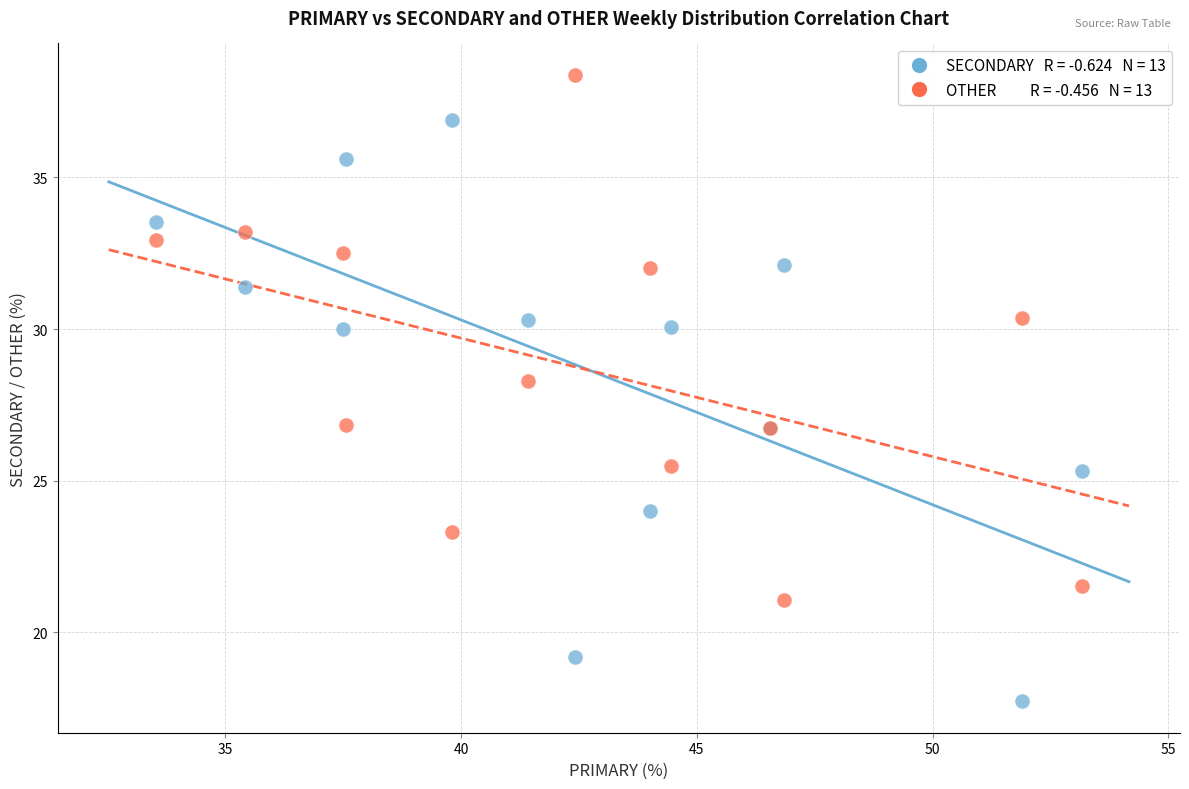

Across all series, what Y value is closest to 28?

28.3